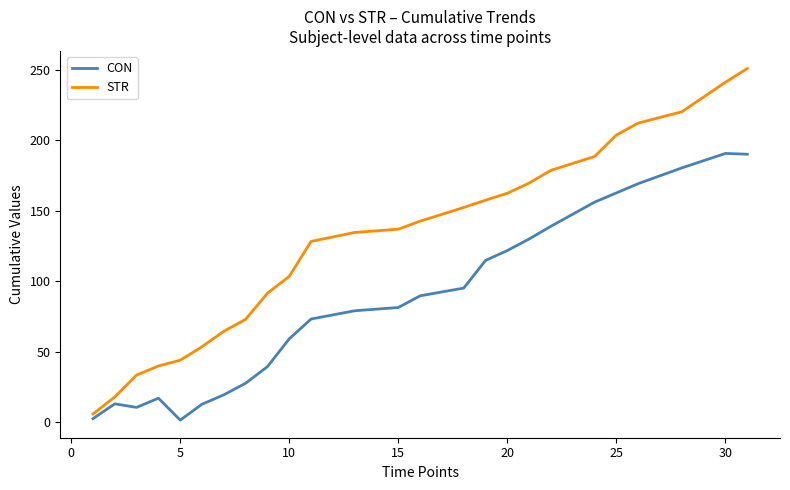

Does the chart have visible grid lines?

No